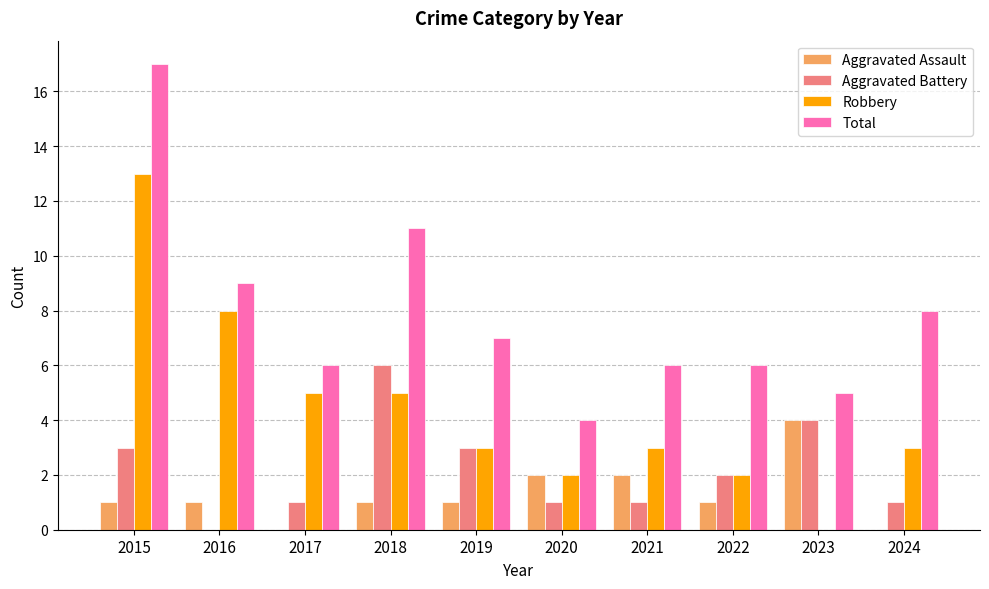

Reading left to right, extract all data points from this chart.

Aggravated Assault: 2015=1	2016=1	2017=0	2018=1	2019=1	2020=2	2021=2	2022=1	2023=4	2024=0
Aggravated Battery: 2015=3	2016=0	2017=1	2018=6	2019=3	2020=1	2021=1	2022=2	2023=4	2024=1
Robbery: 2015=13	2016=8	2017=5	2018=5	2019=3	2020=2	2021=3	2022=2	2023=0	2024=3
Total: 2015=17	2016=9	2017=6	2018=11	2019=7	2020=4	2021=6	2022=6	2023=5	2024=8